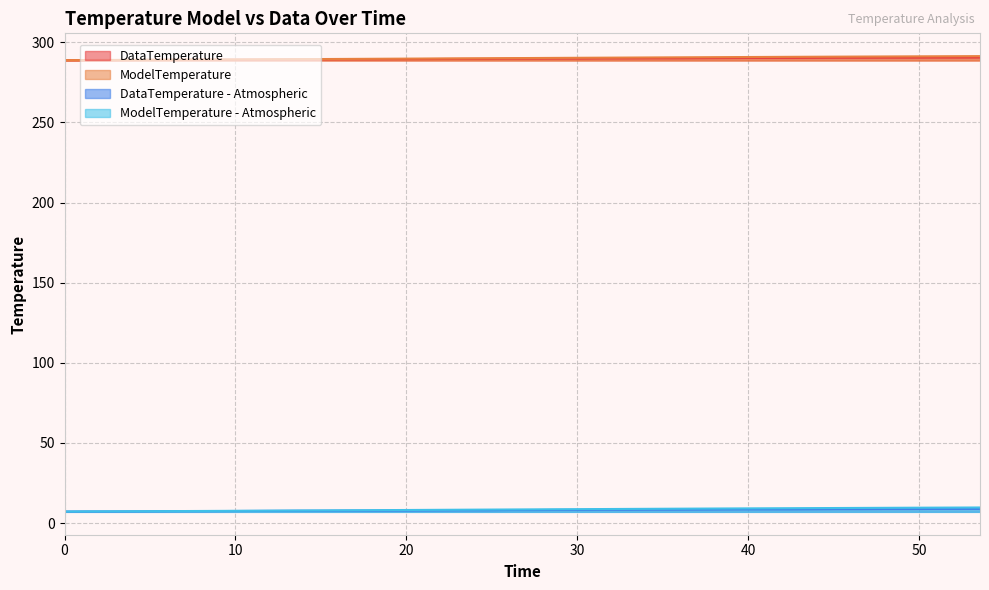

True or false: DataTemperature and ModelTemperature cross at least once.

False